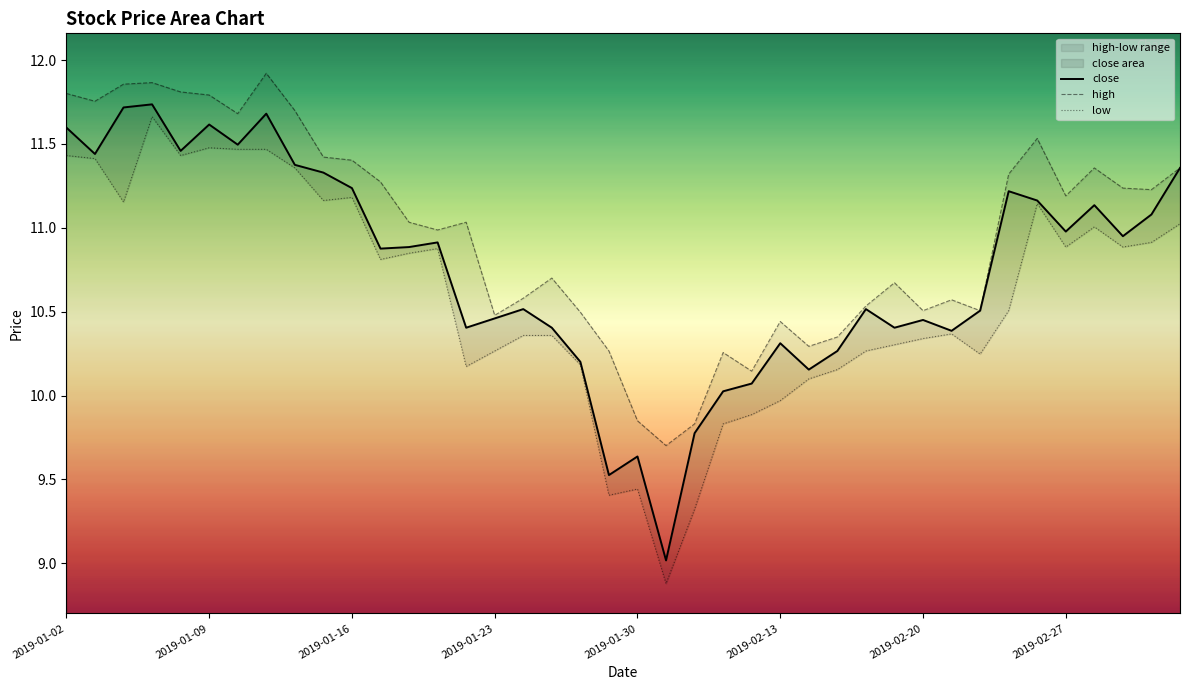

At how many categories does at least one series exceed 9?

40